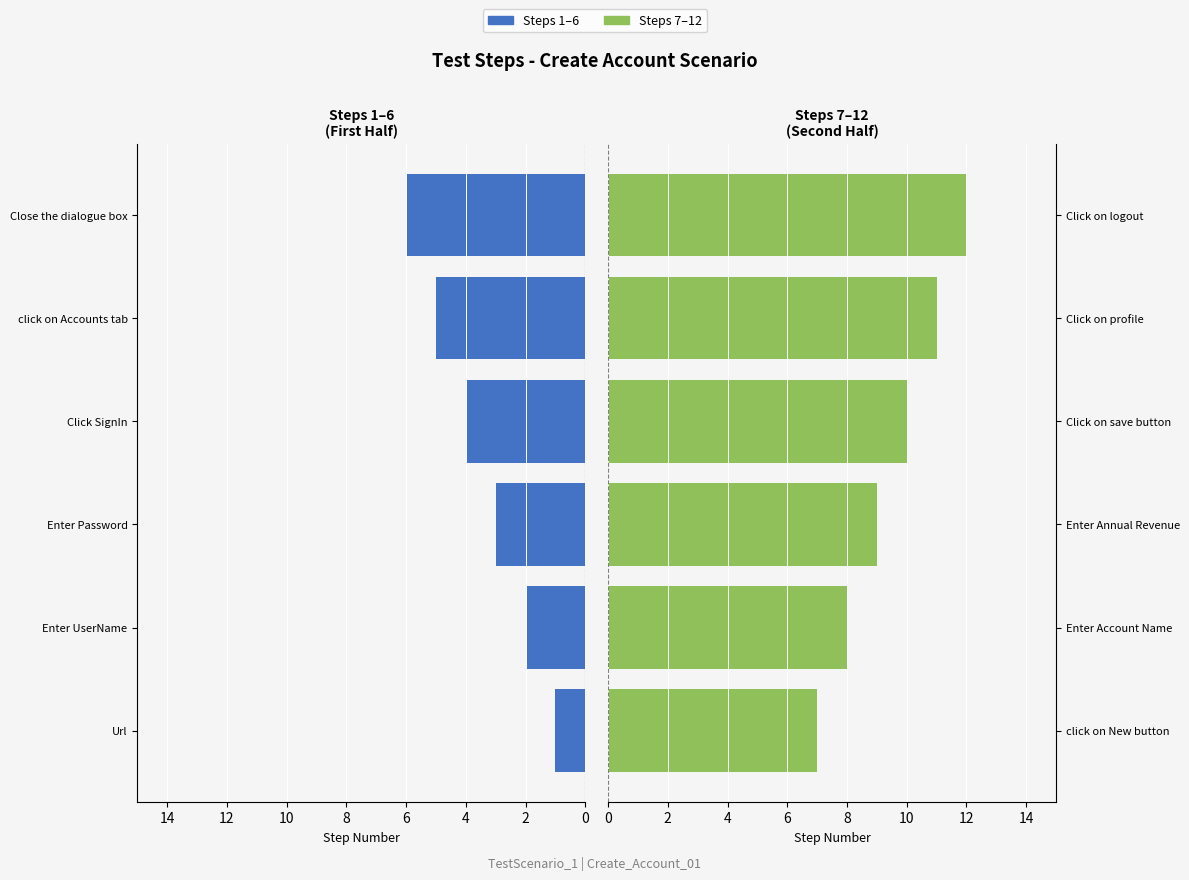

Count the number of data series in this chart.

2